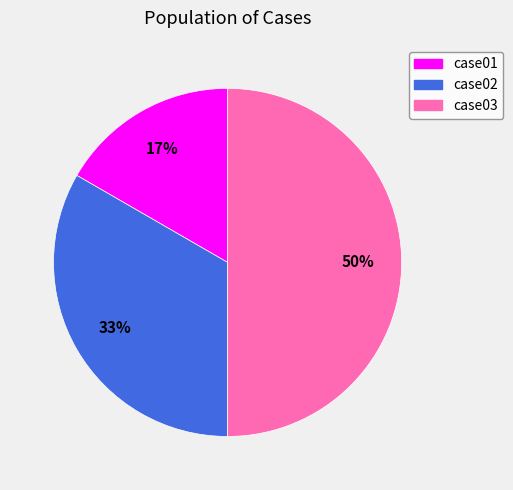

Do case01 and case03 together represent more than half of the pie?

Yes